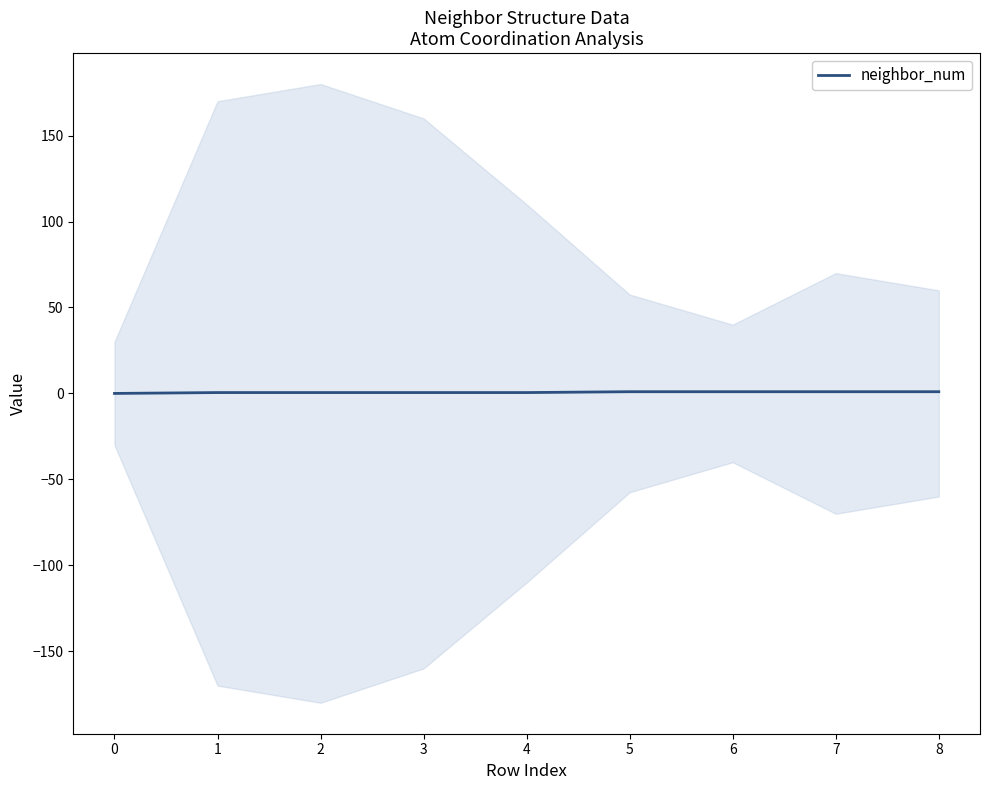

What is the difference between the maximum and minimum values?

1.0